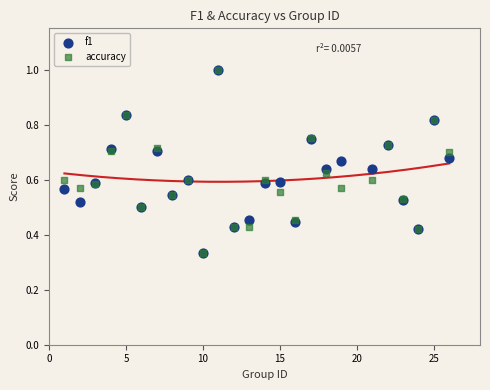

What are all the series names shown in the legend?

f1, accuracy